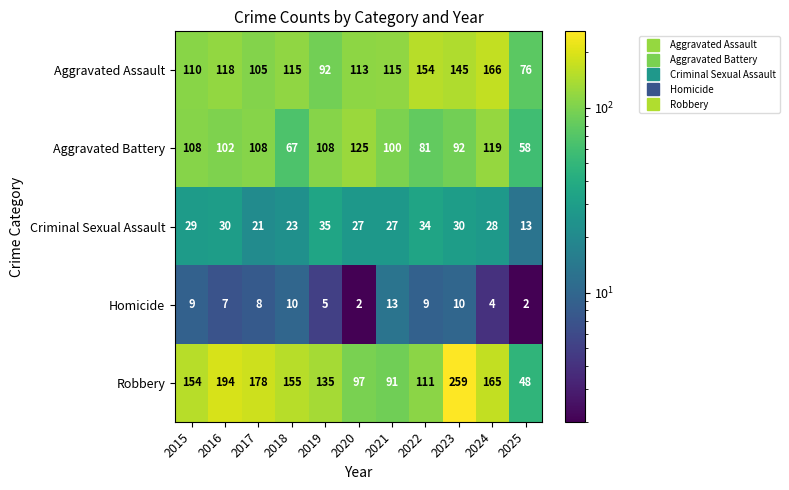

The Criminal Sexual Assault series shows 21 at 2017. True or false?

True